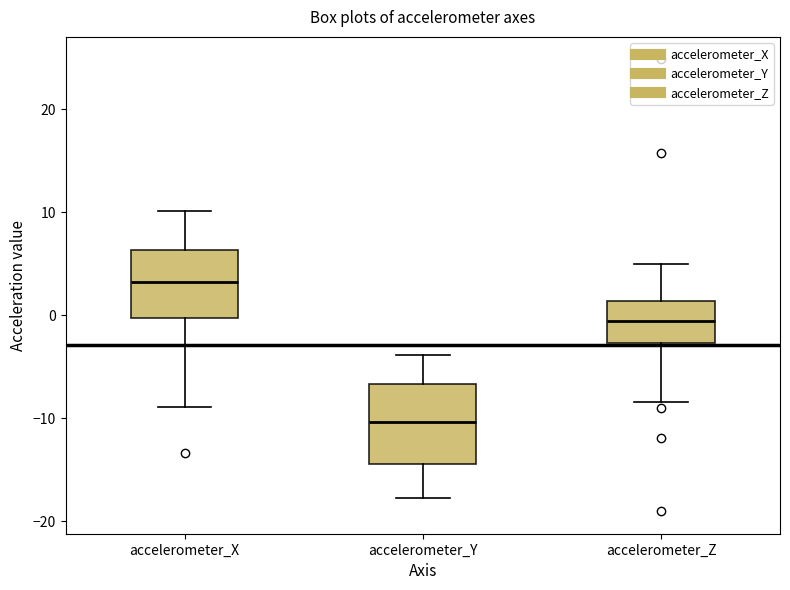

Where is the lower edge of the box for accelerometer_Y on the y-axis? The values are not printed on the chart, so give them approximately, as read against the axis.

-14